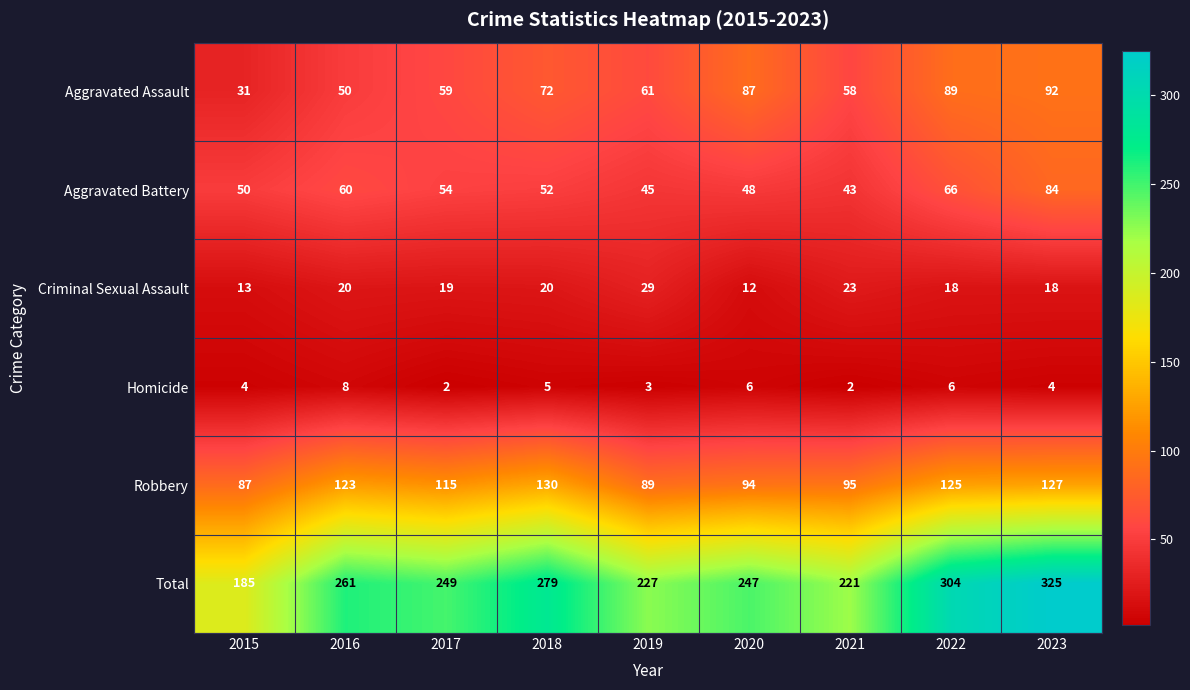

At which label is Aggravated Assault closest to 61?

2019